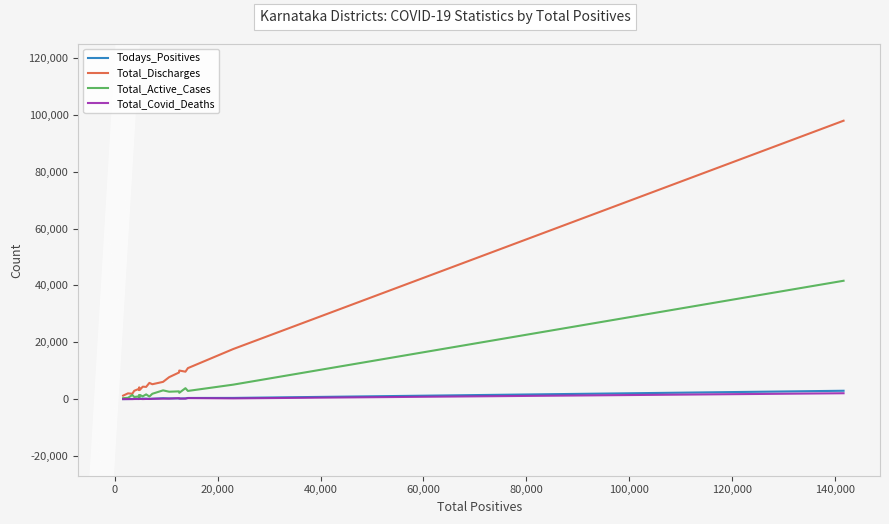

Which series has the largest range (max minus min)?

Total_Discharges